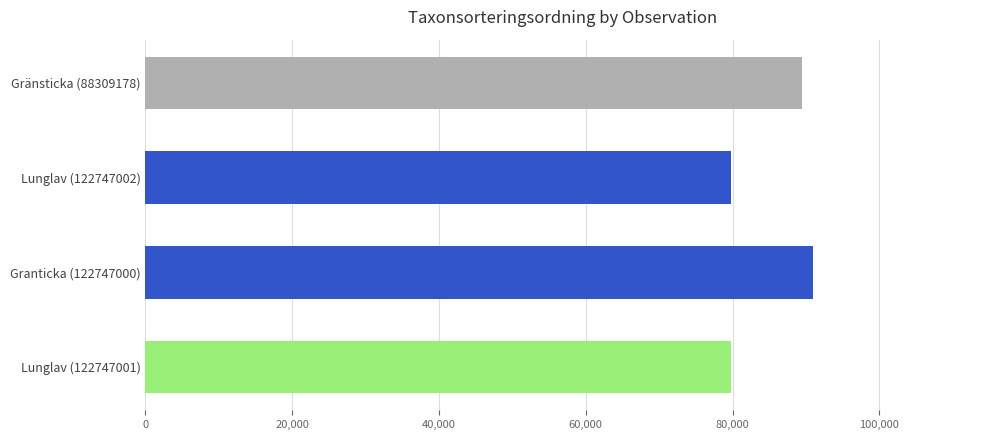

What is the label of the 2nd bar from the top?

Lunglav (122747002)